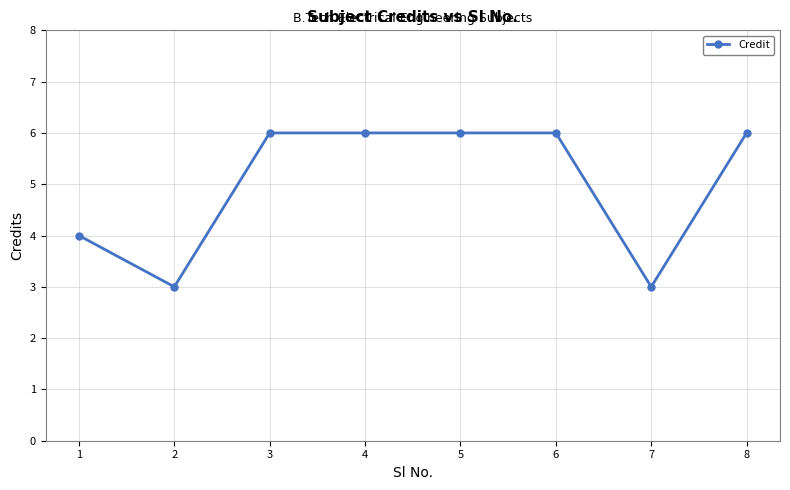

Reading left to right, extract all data points from this chart.

1=4	2=3	3=6	4=6	5=6	6=6	7=3	8=6